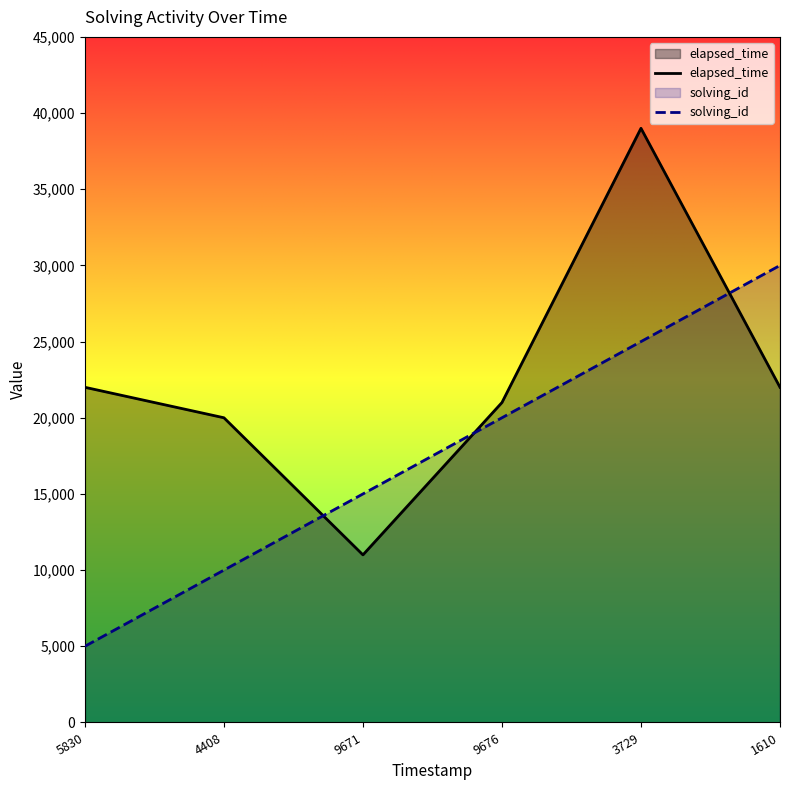

How many series are shown in this chart?

2